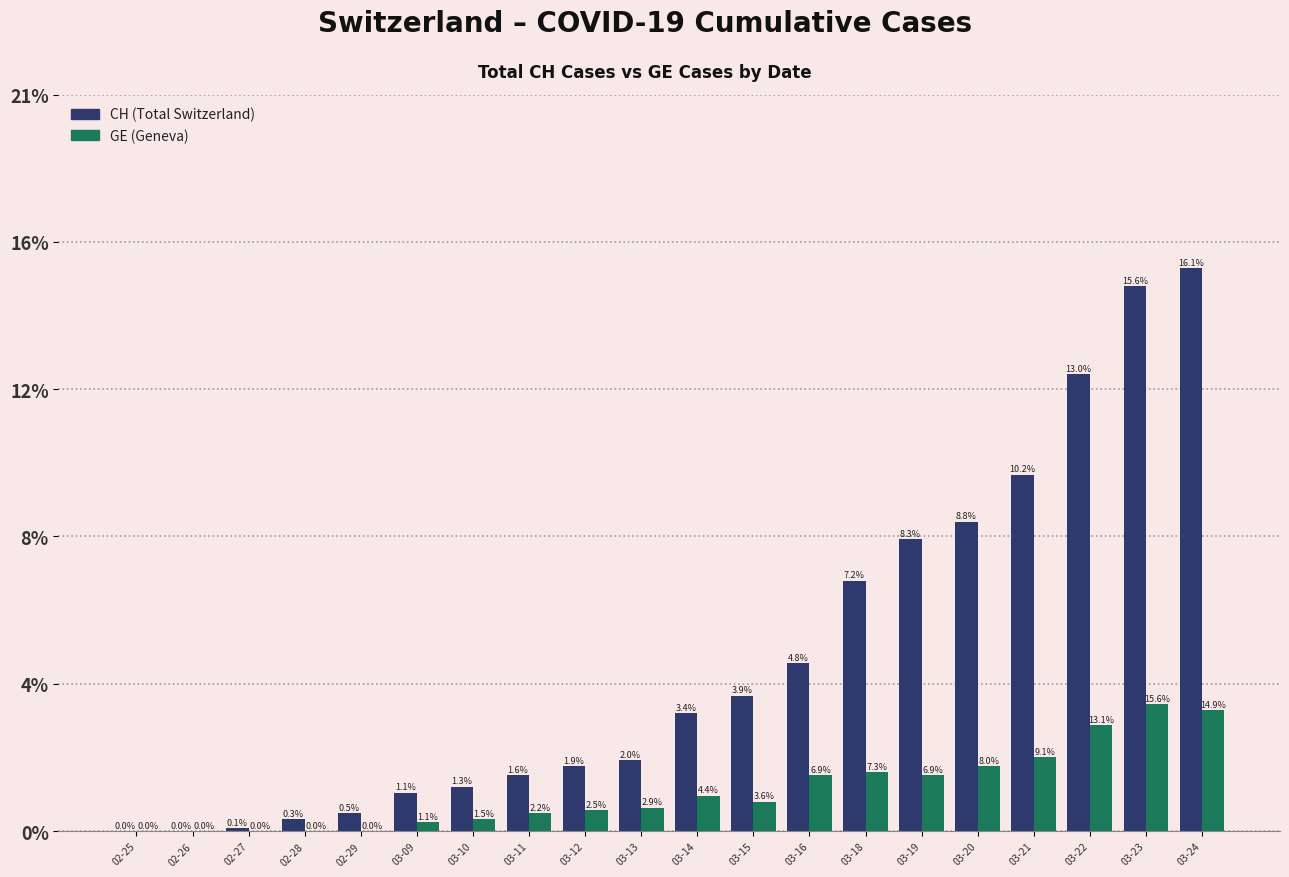

Are the bars grouped side by side (vs. stacked)?

Yes